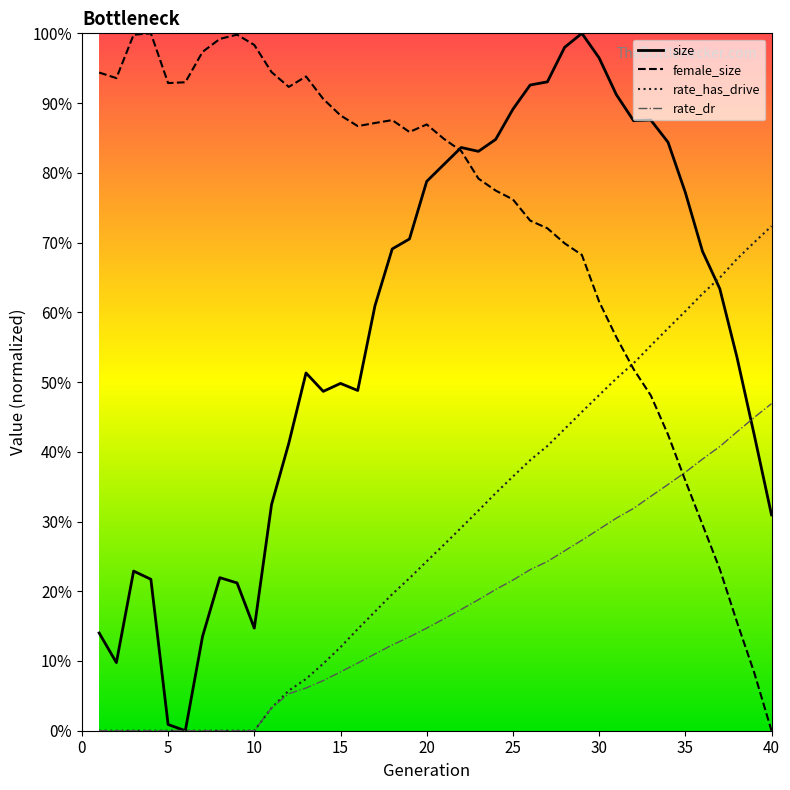

Rank the series by their maximum value, from lowest to highest.

rate_dr, rate_has_drive, size, female_size